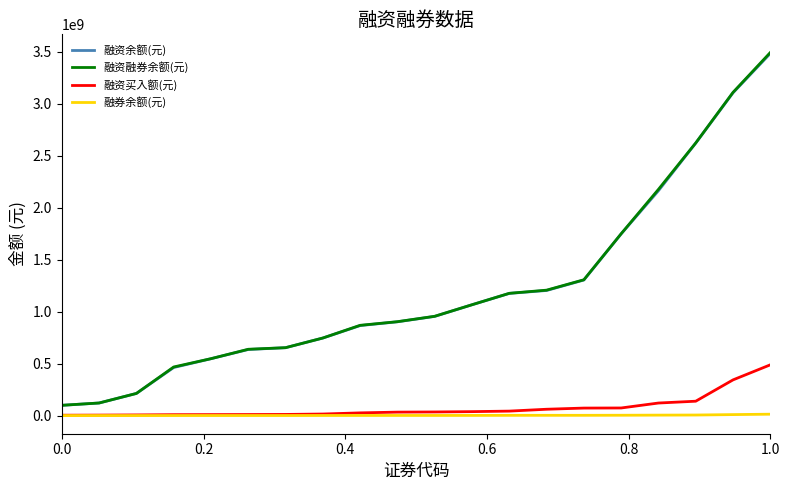

Which series has the widest spread of values?

融资融券余额(元)